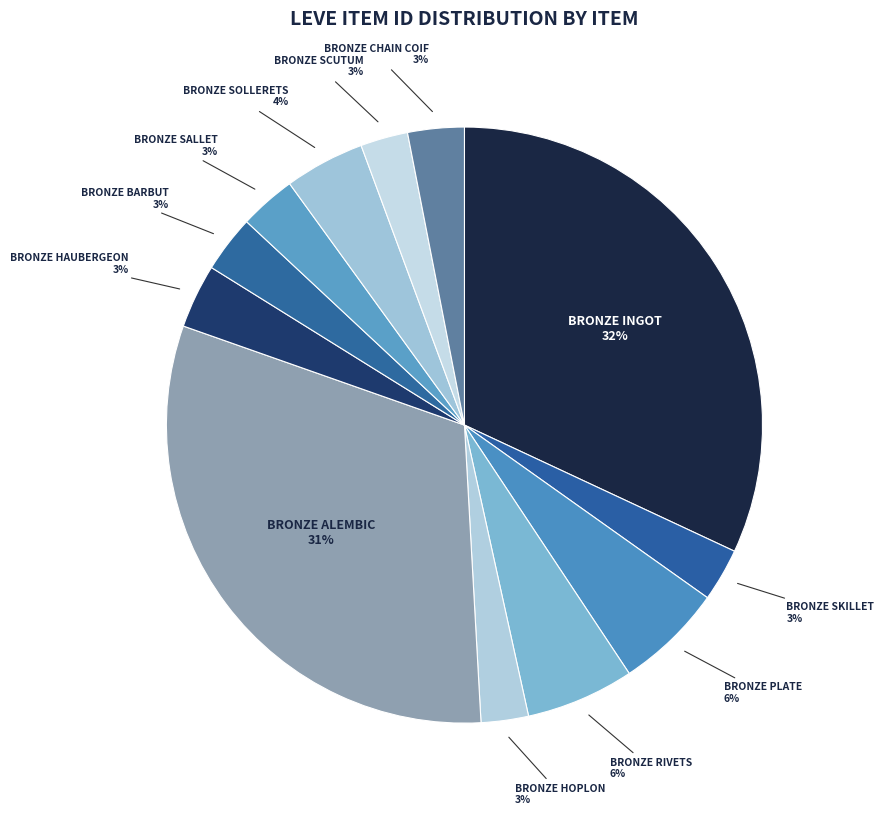

Count the number of slices in the pie.

12